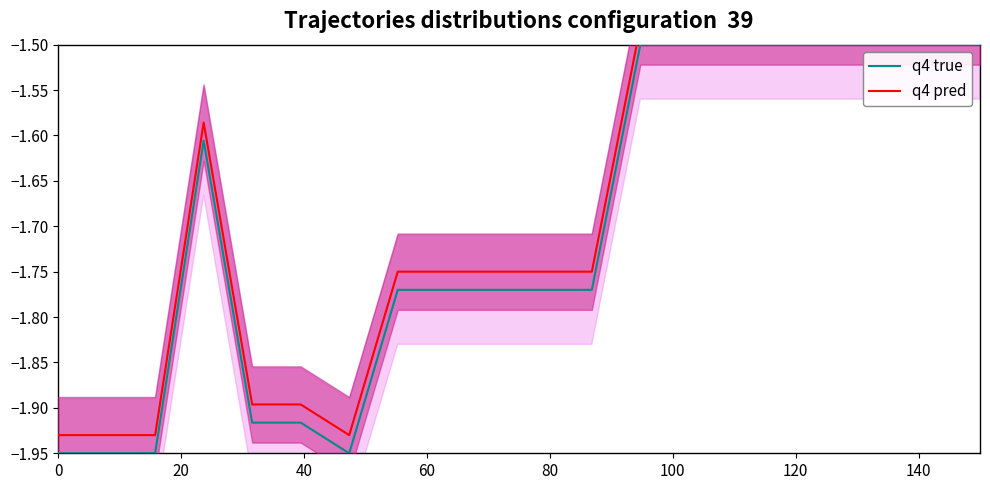

The value of q4 pred at 13 is -0.4. True or false?

False